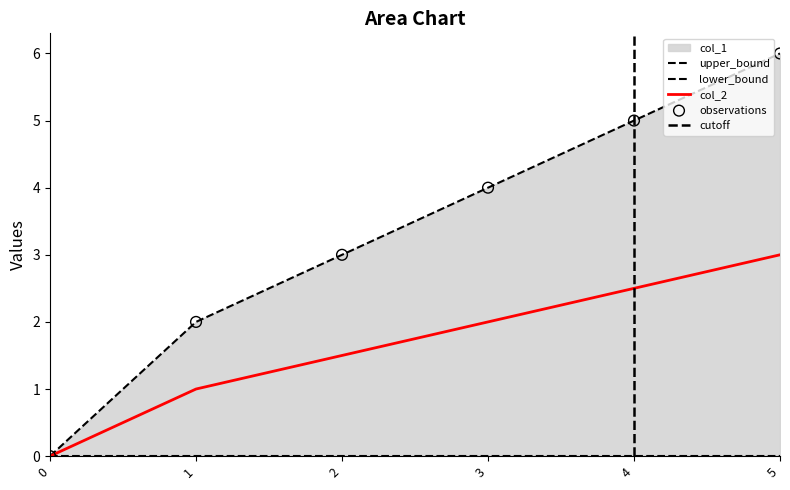

What is the ratio of the value at 4 to the value at 5?

0.8